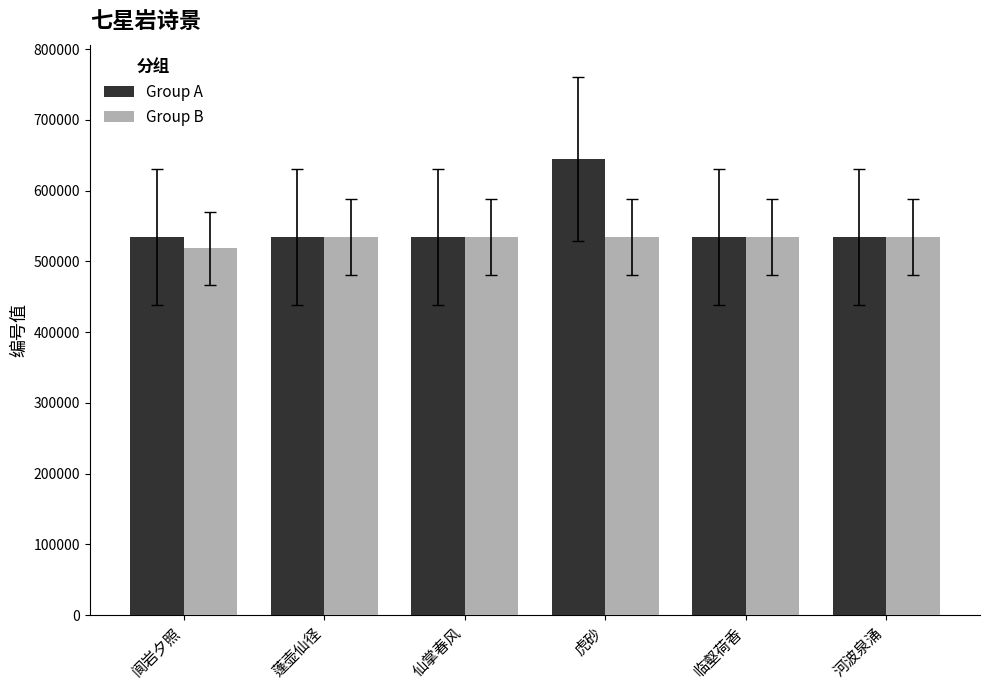

Which series has the widest spread of values?

Group A